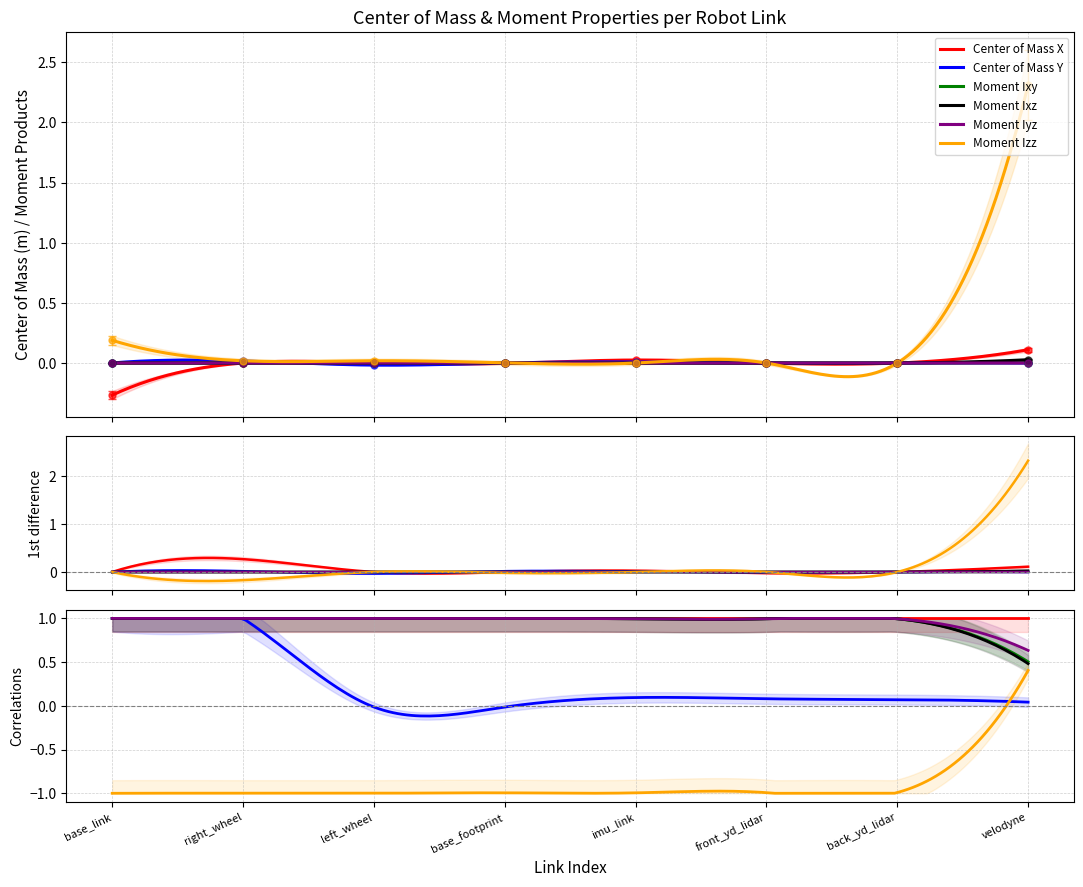

How many data points does each series have?

8